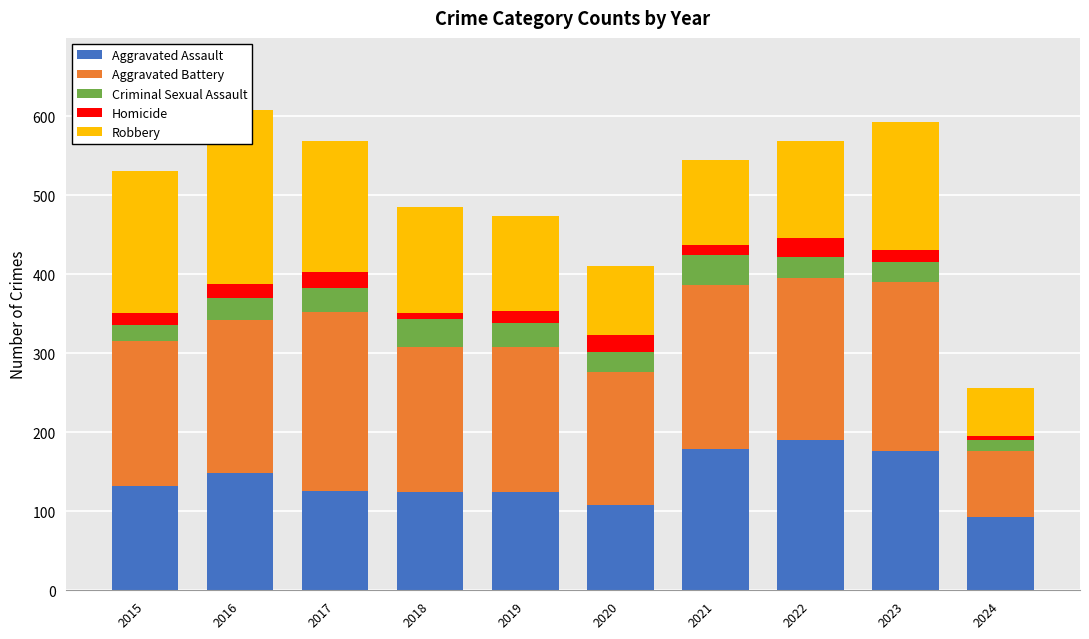

At which label is Aggravated Assault closest to 141?

2016